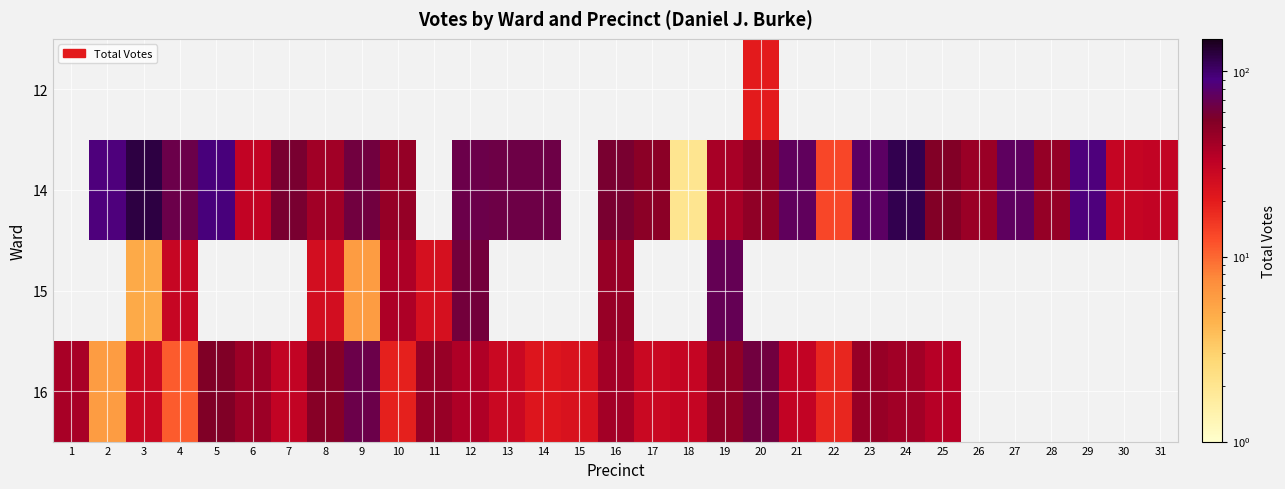

How many distinct data groups are displayed?

4